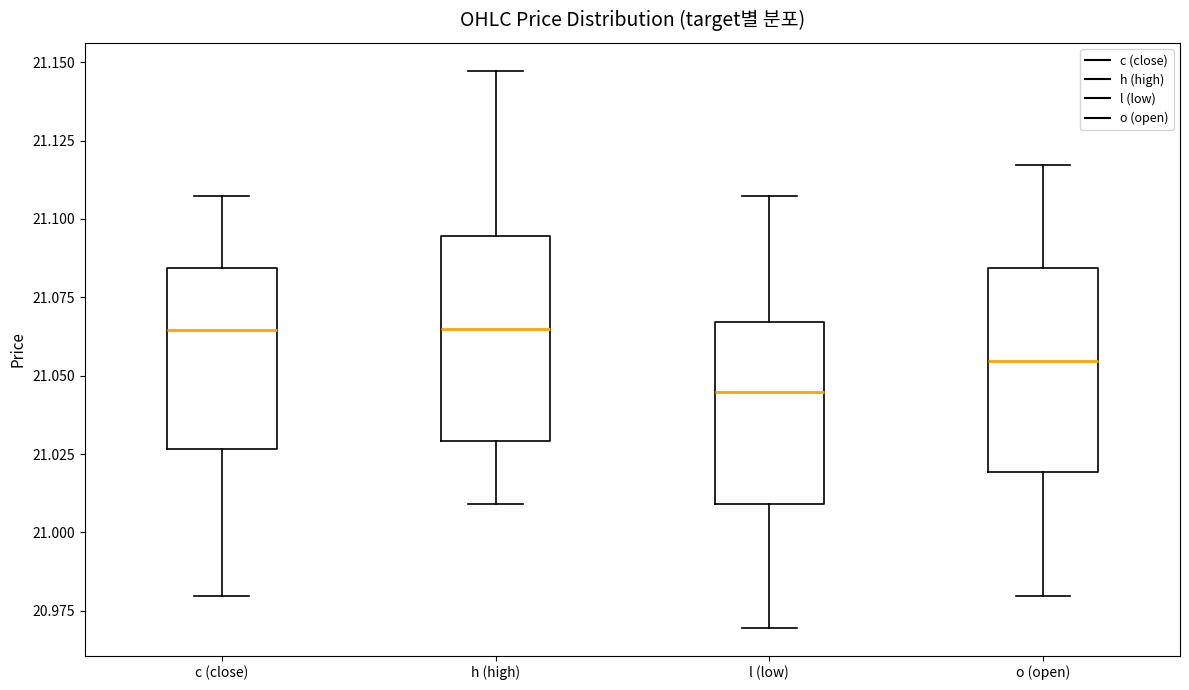

Reading left to right, transcribe this box plot: for each box, give where its median line is, the range the box spans, and where its two whiskers end, as read against the y-axis. The values are not printed on the chart, so give them approximately, as read against the axis.

c (close): median 21.065, box 21.025 to 21.085, whiskers 20.980 to 21.105
h (high): median 21.065, box 21.030 to 21.095, whiskers 21.010 to 21.145
l (low): median 21.045, box 21.010 to 21.065, whiskers 20.970 to 21.105
o (open): median 21.055, box 21.020 to 21.085, whiskers 20.980 to 21.115